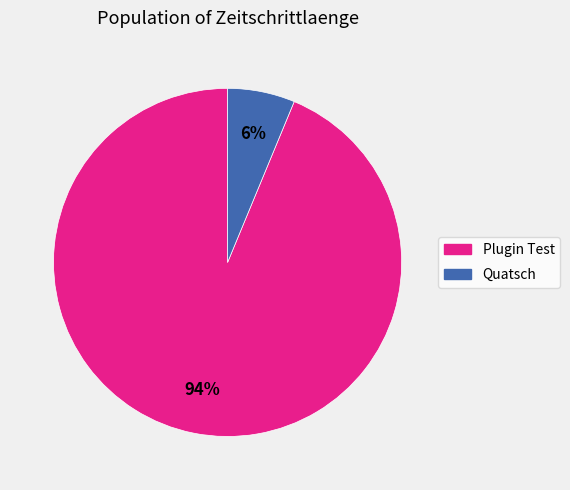

Which category has the biggest portion of the pie?

Plugin Test